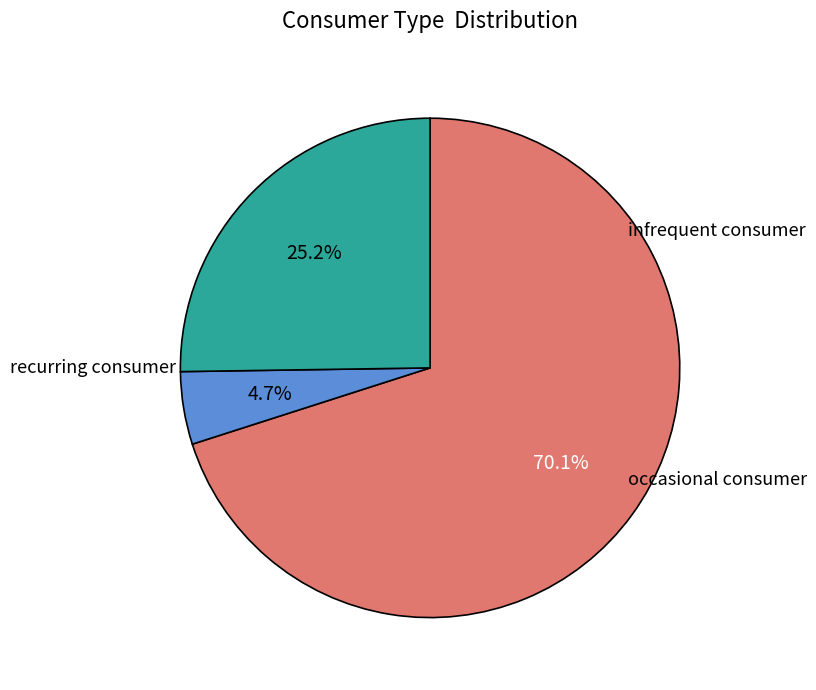

How many slices are in this pie chart?

3